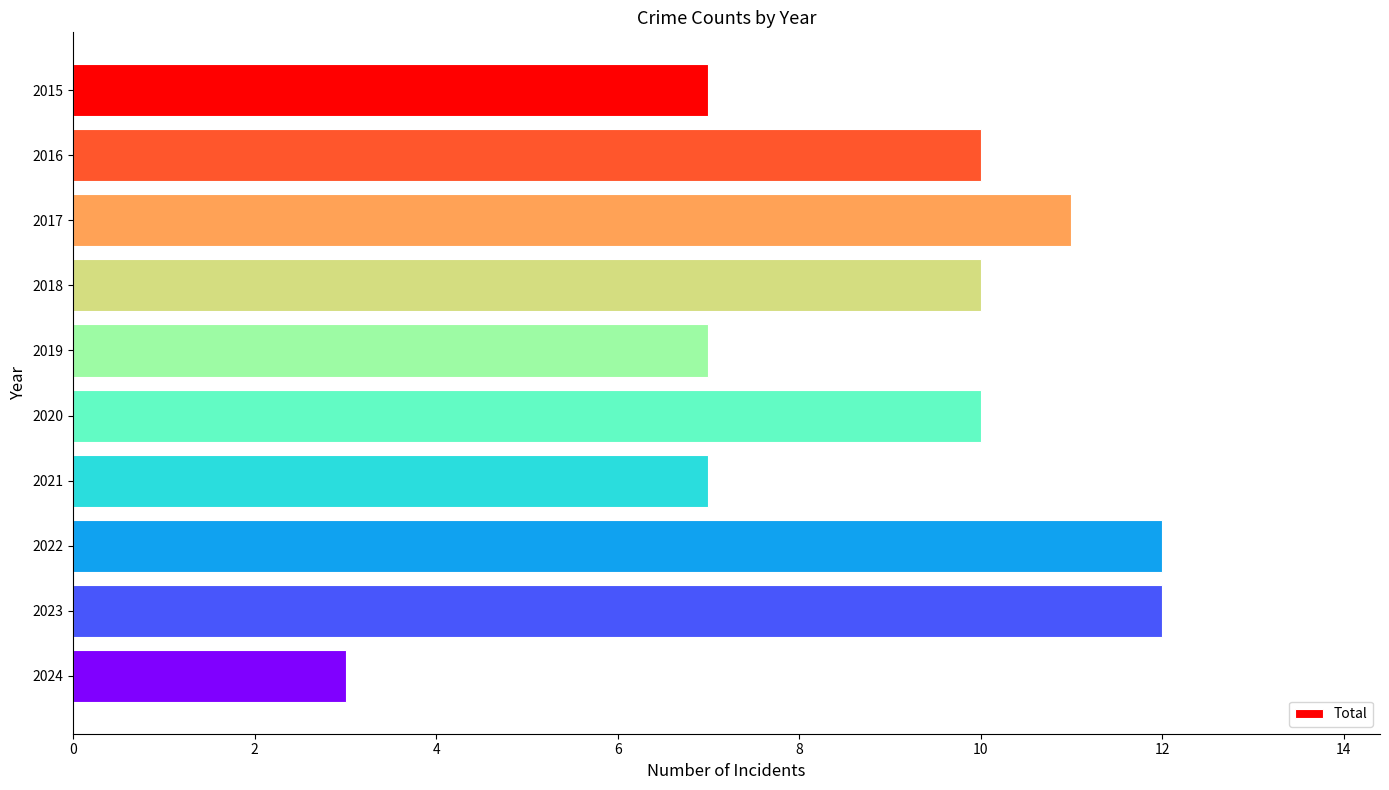

How many bars are there in total?

10